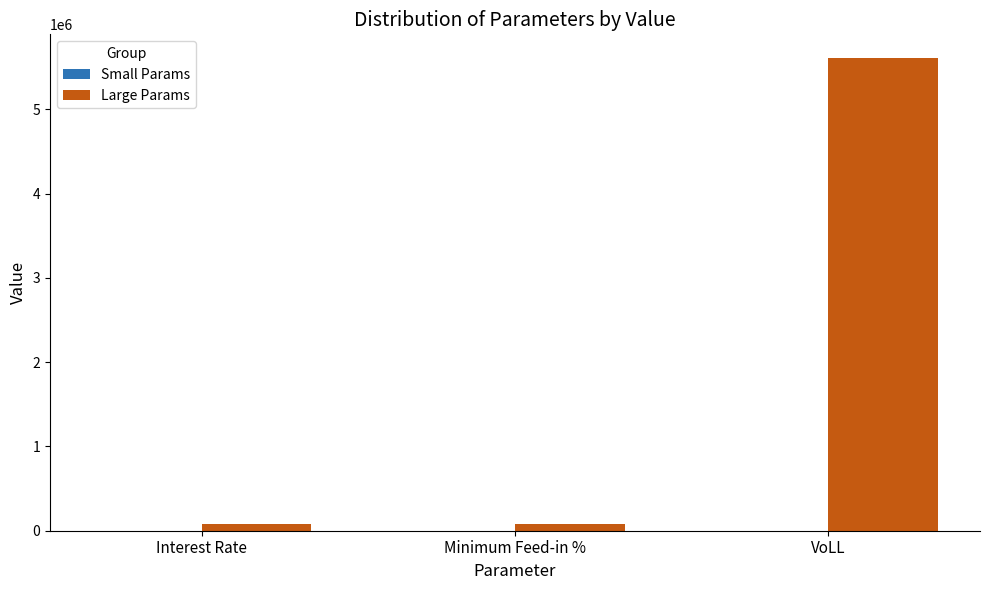

What is the total value across all series at Interest Rate?

77181.7